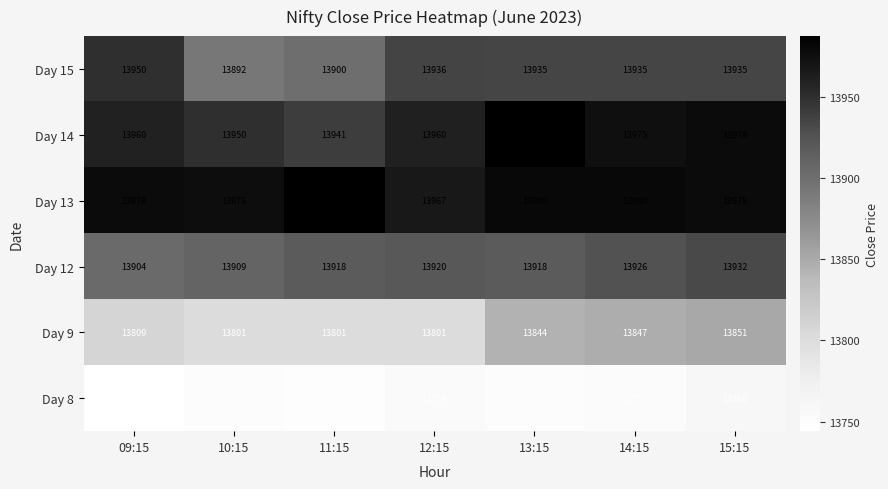

What is the difference between the second highest and second lowest values in the Day 12 series?

17